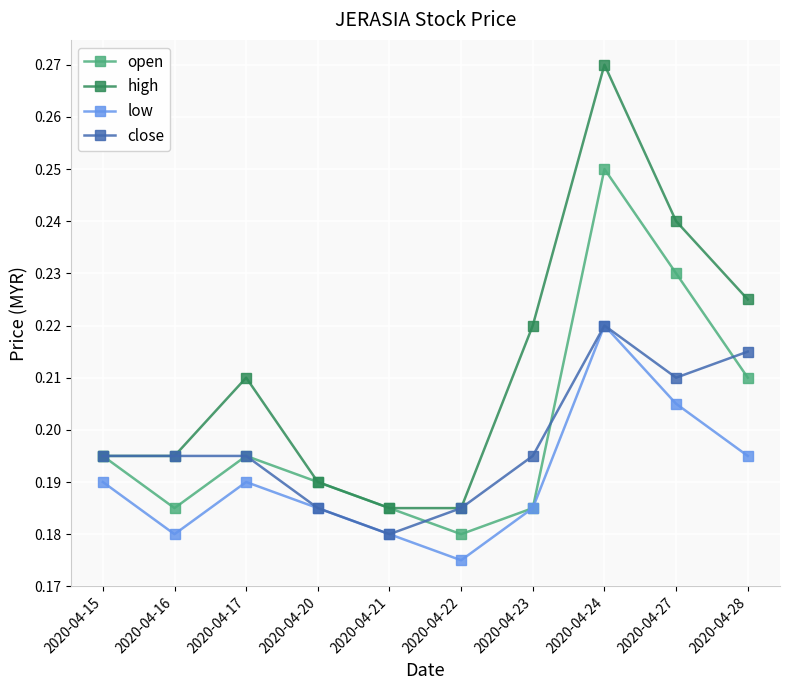

Does the chart have visible grid lines?

Yes